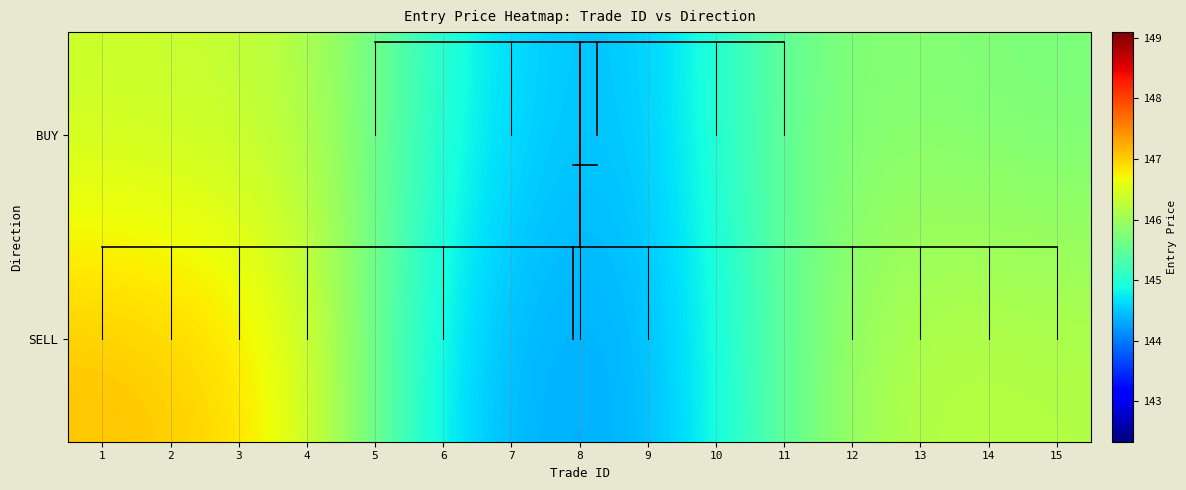

At how many categories does at least one series exceed 146?

7